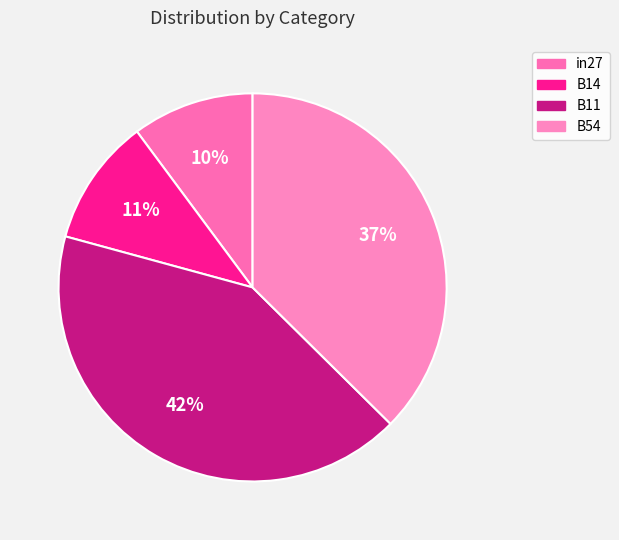

How many slices are in this pie chart?

4